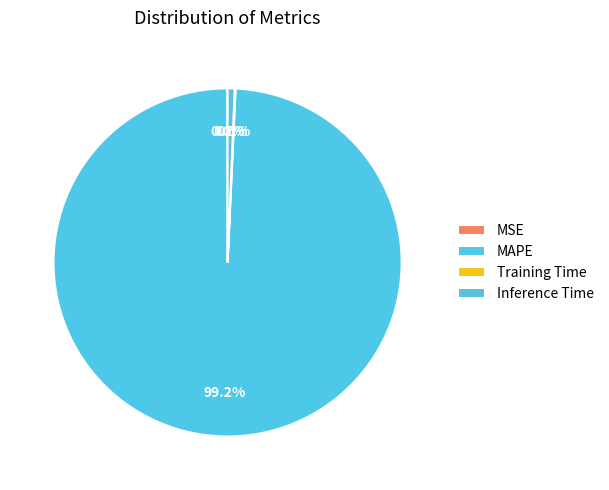

How much of the chart is everything except Training Time?

99.9%